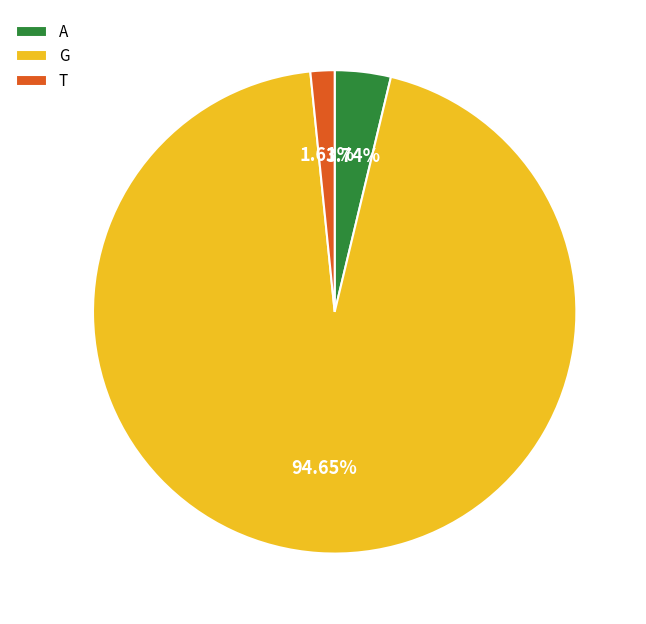

To the nearest percent, what is the average slice percentage?

33%